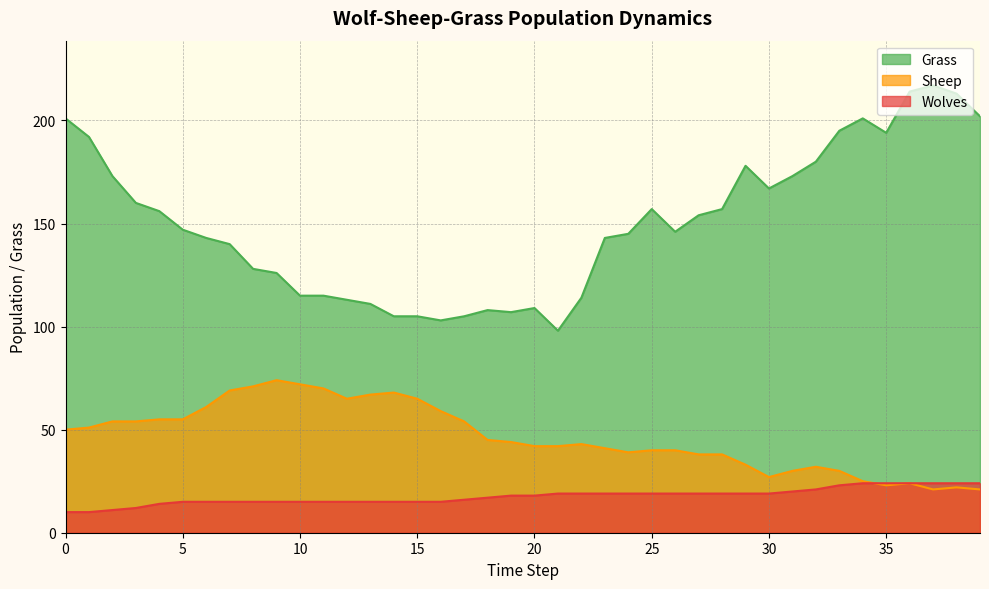

Rank the series at 6 from highest to lowest value.

Grass, Sheep, Wolves